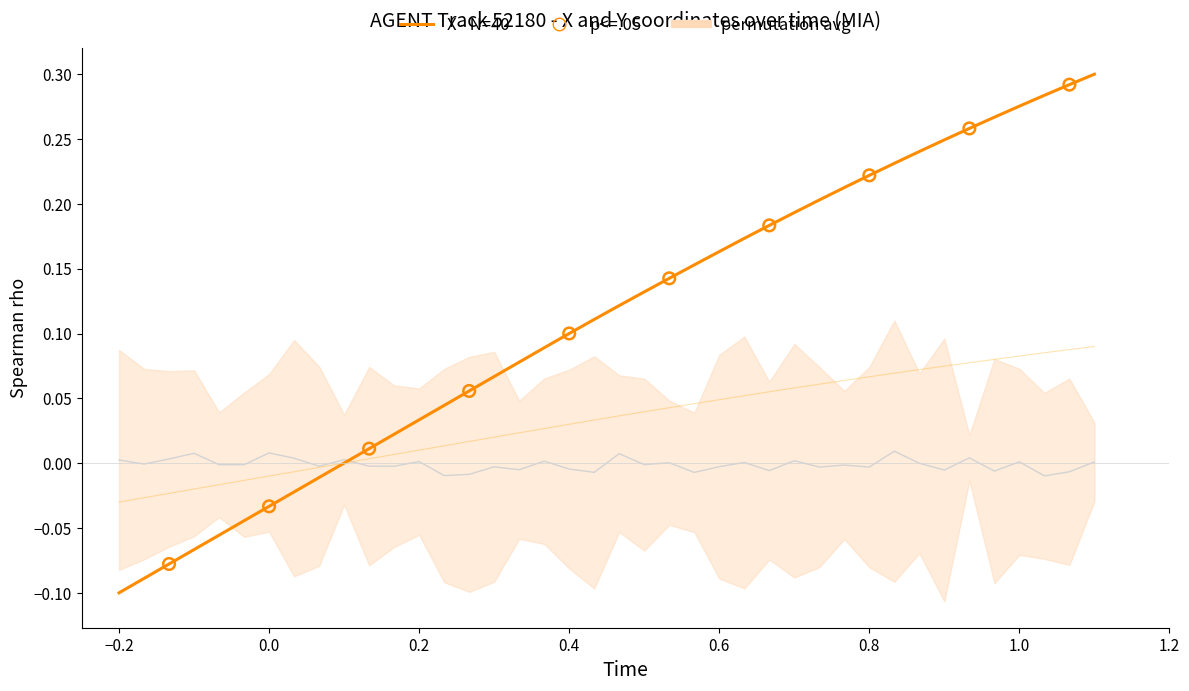

At how many categories does at least one series exceed 0?

31